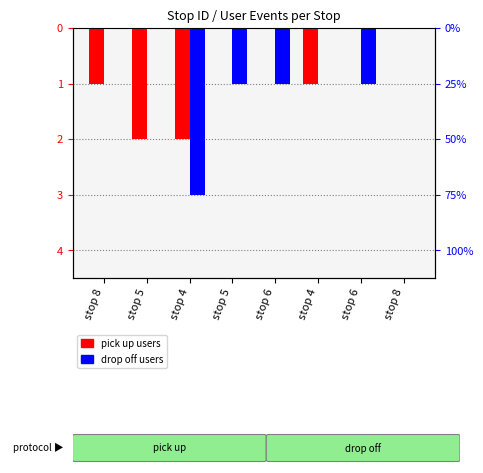

Reading right to left, what are all the values shown in this chart?

pick up users: stop 8=0	stop 6=0	stop 4=-1	stop 6=0	stop 5=0	stop 4=-2	stop 5=-2	stop 8=-1
drop off users: stop 8=0	stop 6=-1	stop 4=0	stop 6=-1	stop 5=-1	stop 4=-3	stop 5=0	stop 8=0